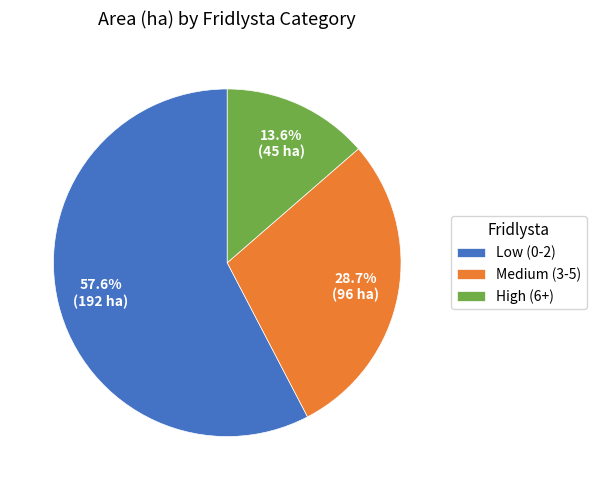

Which category has the biggest portion of the pie?

Low (0-2)